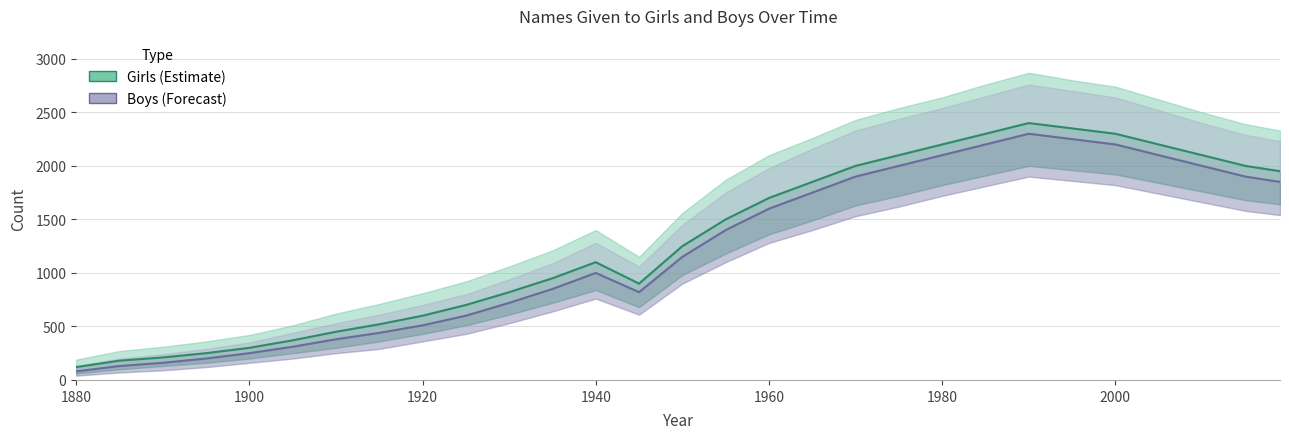

What is the minimum value shown in the chart?

80